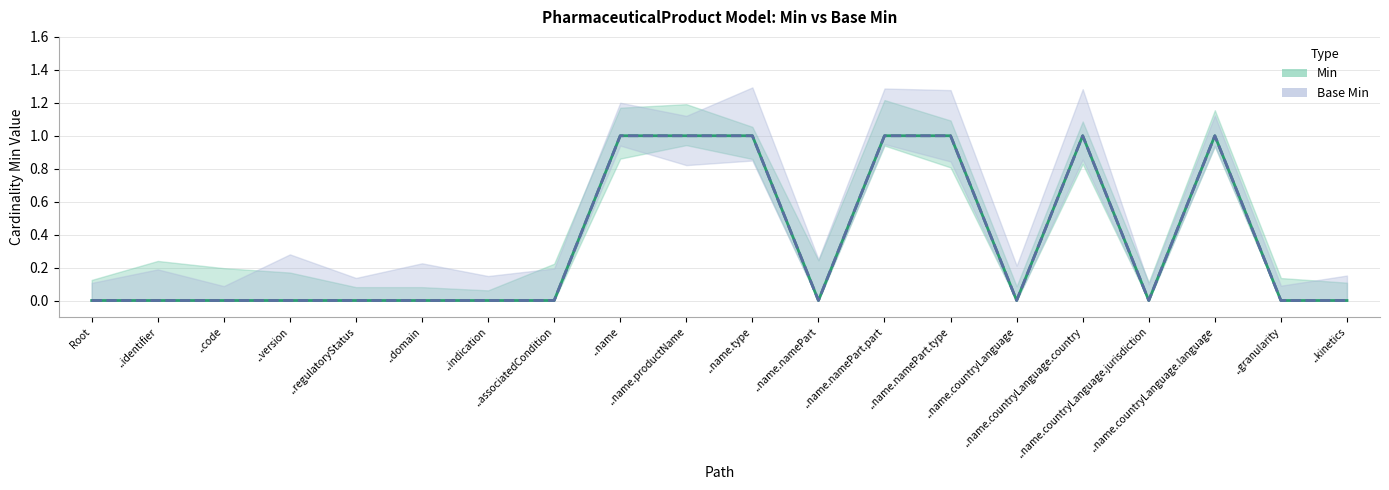

Reading right to left, list all the values displayed in this chart.

Min: ..kinetics=0	..granularity=0	..name.countryLanguage.language=1	..name.countryLanguage.jurisdiction=0	..name.countryLanguage.country=1	..name.countryLanguage=0	..name.namePart.type=1	..name.namePart.part=1	..name.namePart=0	..name.type=1	..name.productName=1	..name=1	..associatedCondition=0	..indication=0	..domain=0	..regulatoryStatus=0	..version=0	..code=0	..identifier=0	Root=0
Base Min: ..kinetics=0	..granularity=0	..name.countryLanguage.language=1	..name.countryLanguage.jurisdiction=0	..name.countryLanguage.country=1	..name.countryLanguage=0	..name.namePart.type=1	..name.namePart.part=1	..name.namePart=0	..name.type=1	..name.productName=1	..name=1	..associatedCondition=0	..indication=0	..domain=0	..regulatoryStatus=0	..version=0	..code=0	..identifier=0	Root=0